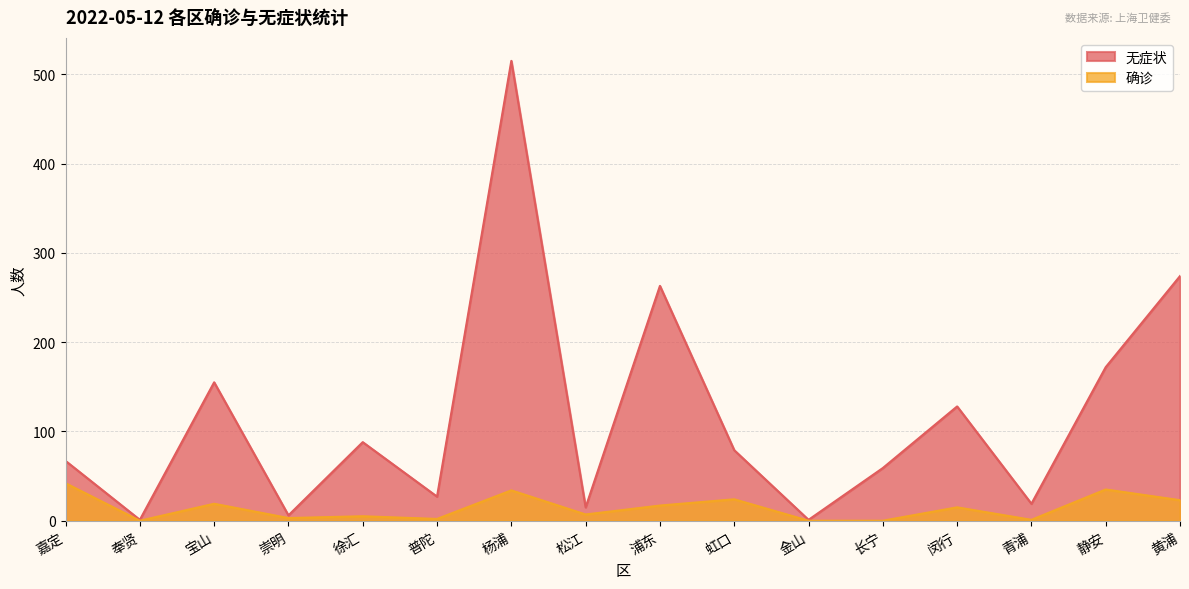

The value of 无症状 at 青浦 is 19. True or false?

True